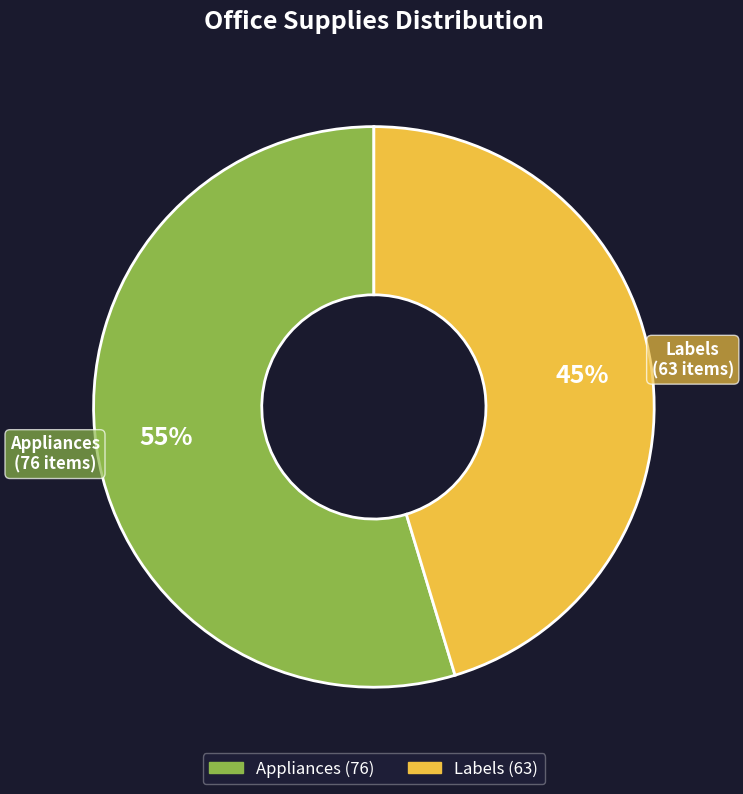

Combined, do Labels and Appliances account for over 50%?

Yes